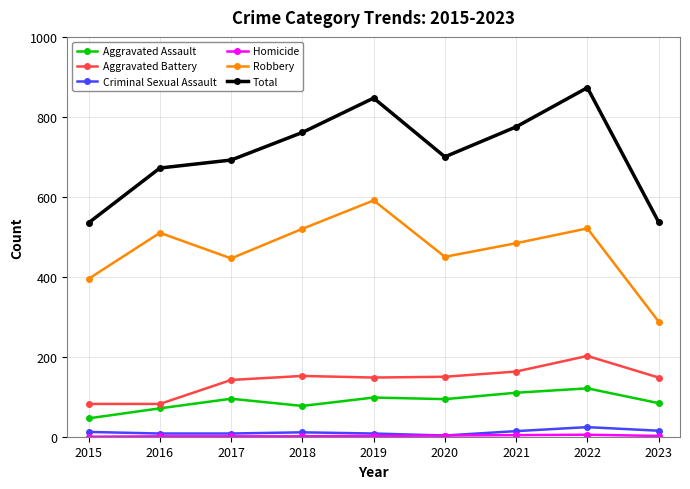

True or false: Aggravated Battery and Criminal Sexual Assault cross at least once.

False